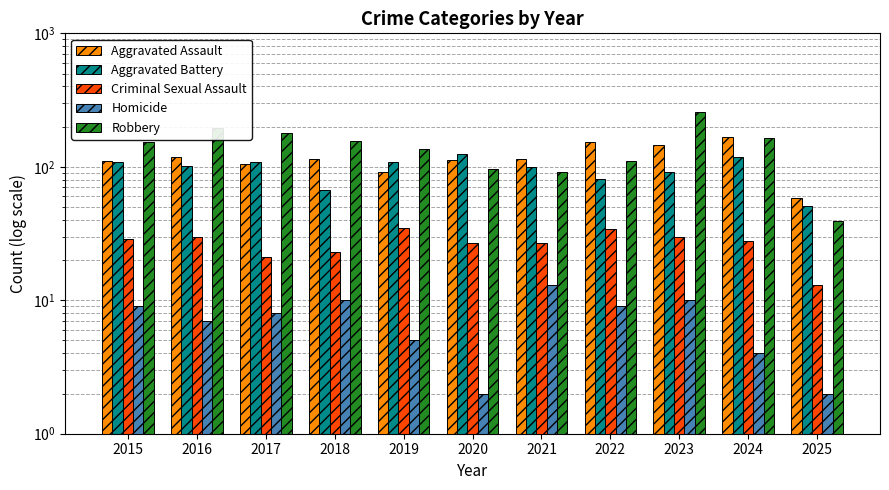

How many series are shown in this chart?

5